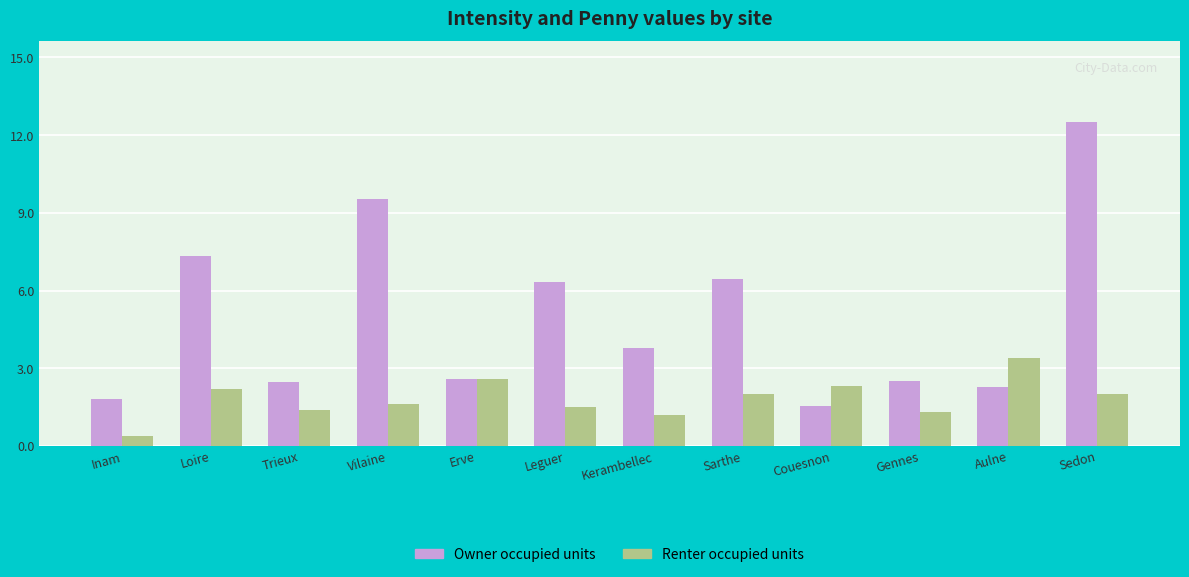

Which series has the largest total across all categories?

Owner occupied units